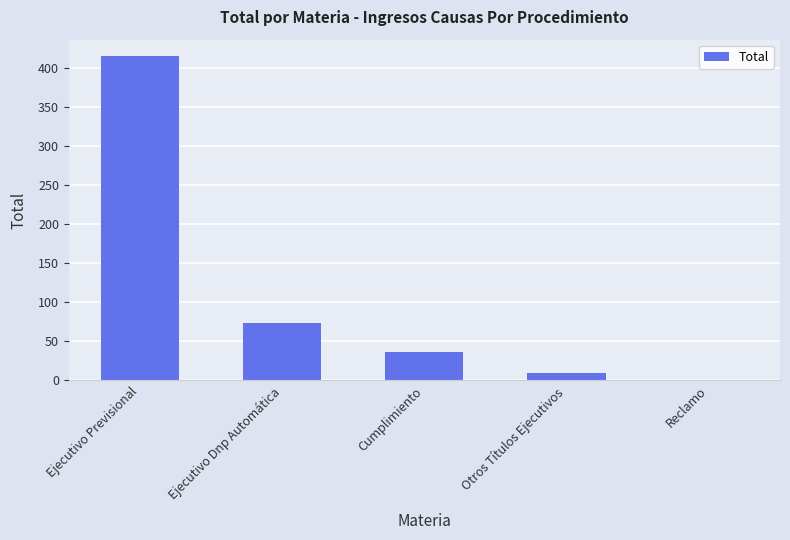

Which label corresponds to the largest value in the chart?

Ejecutivo Previsional